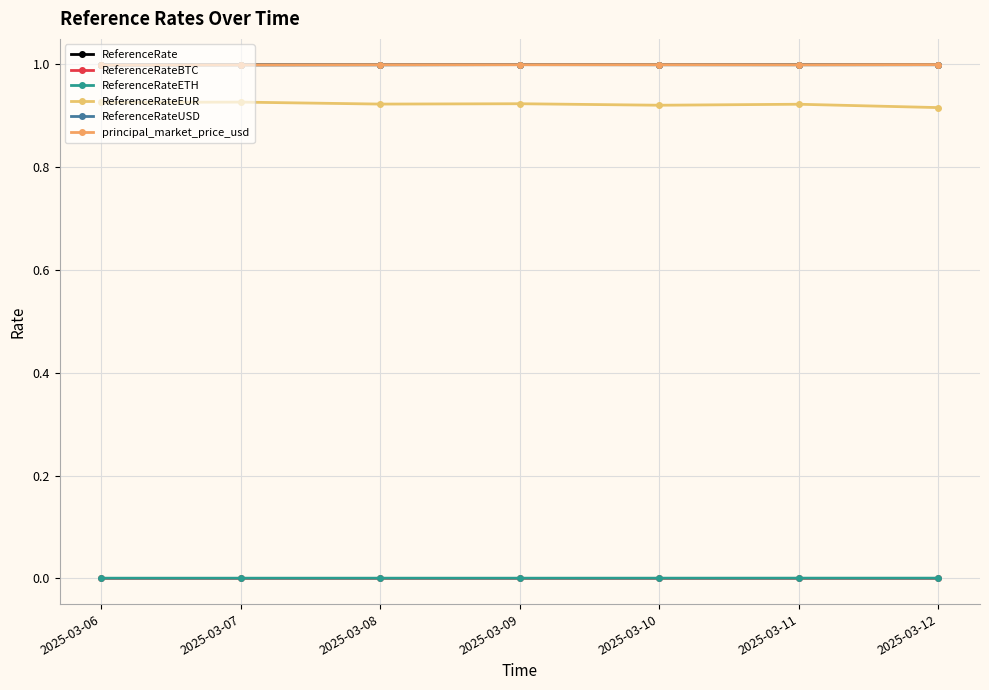

In ReferenceRateETH, how many points are lower than both neighbors (excluding endpoints)?

1